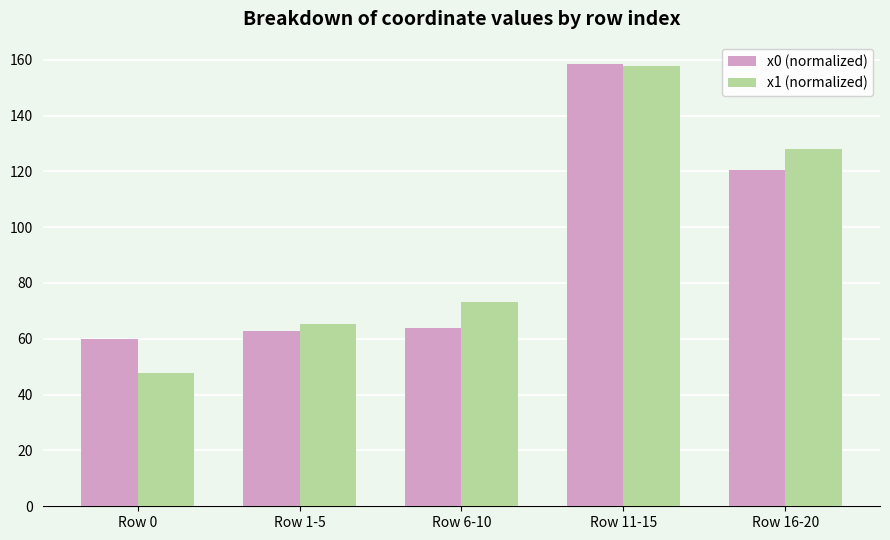

What are all the series names shown in the legend?

x0 (normalized), x1 (normalized)